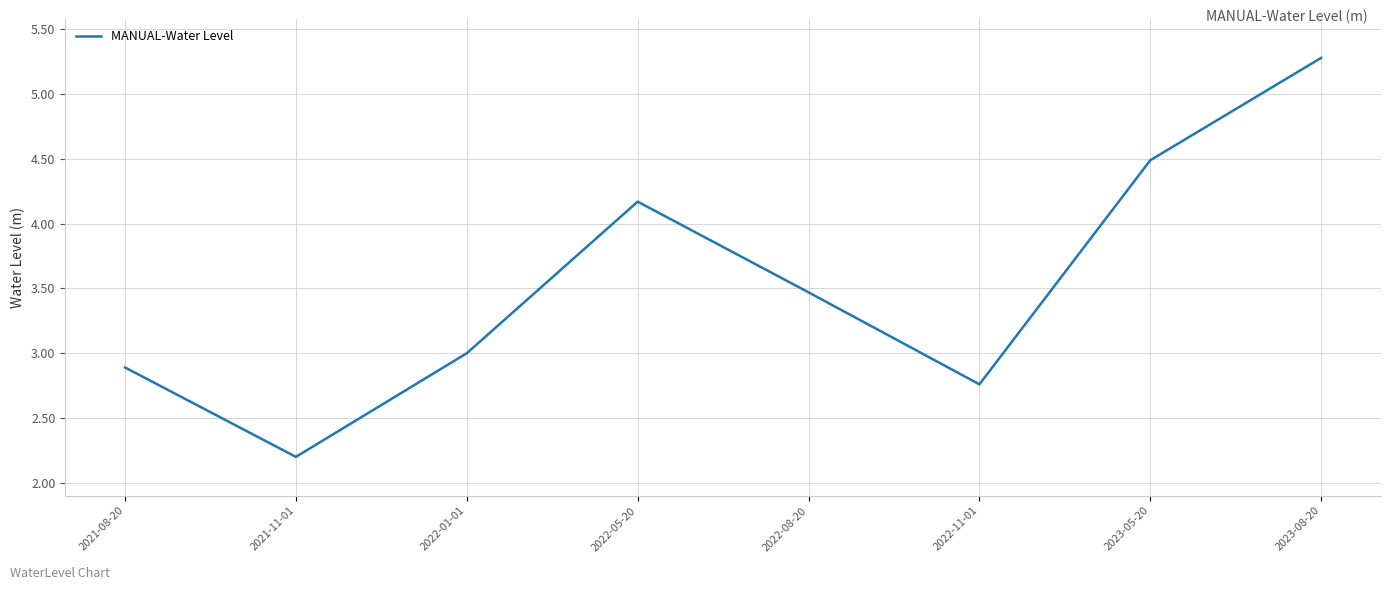

Is it true that the value at 2023-05-20 is 2.0?

False